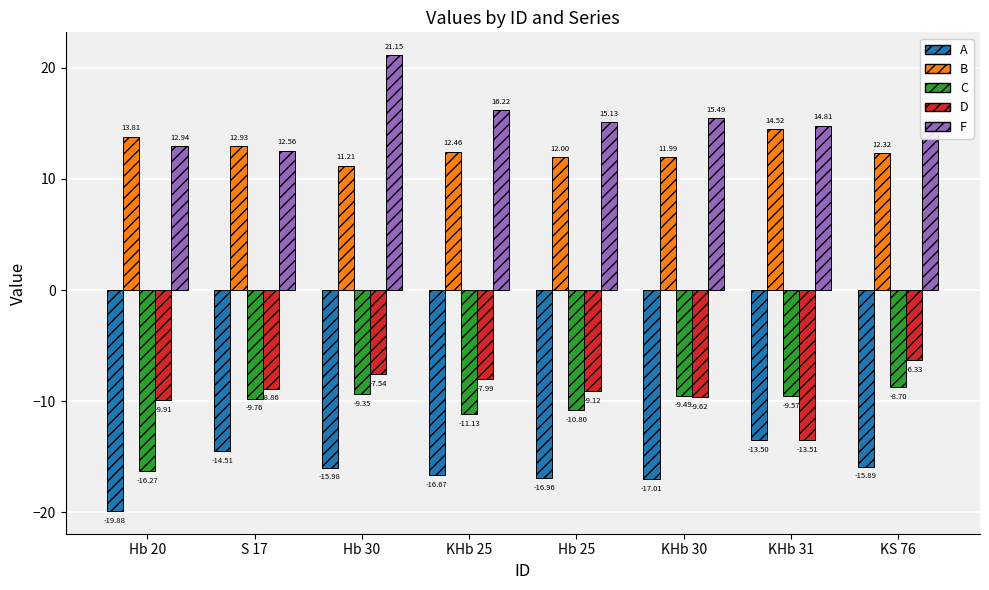

The value of C at Hb 25 is -18.0. True or false?

False